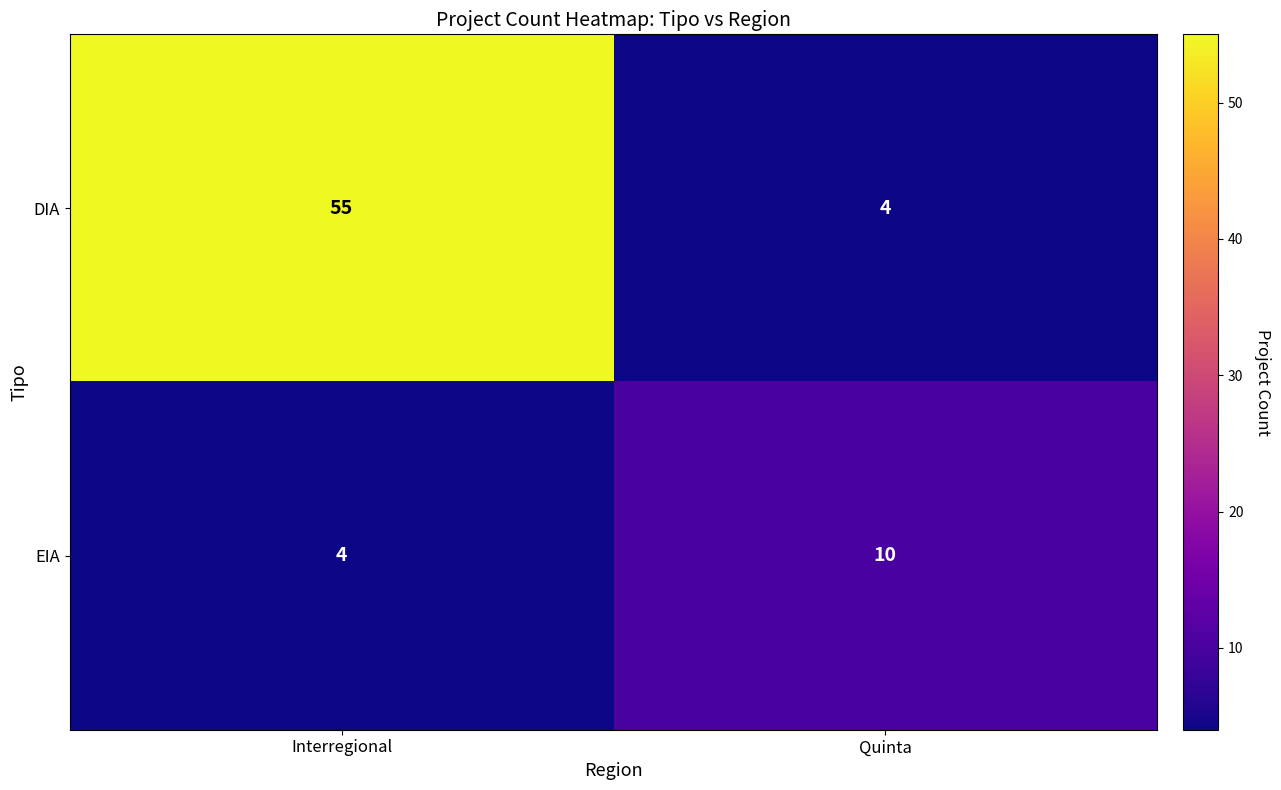

Reading left to right, what are all the values shown in this chart?

DIA: Interregional=55	Quinta=4
EIA: Interregional=4	Quinta=10